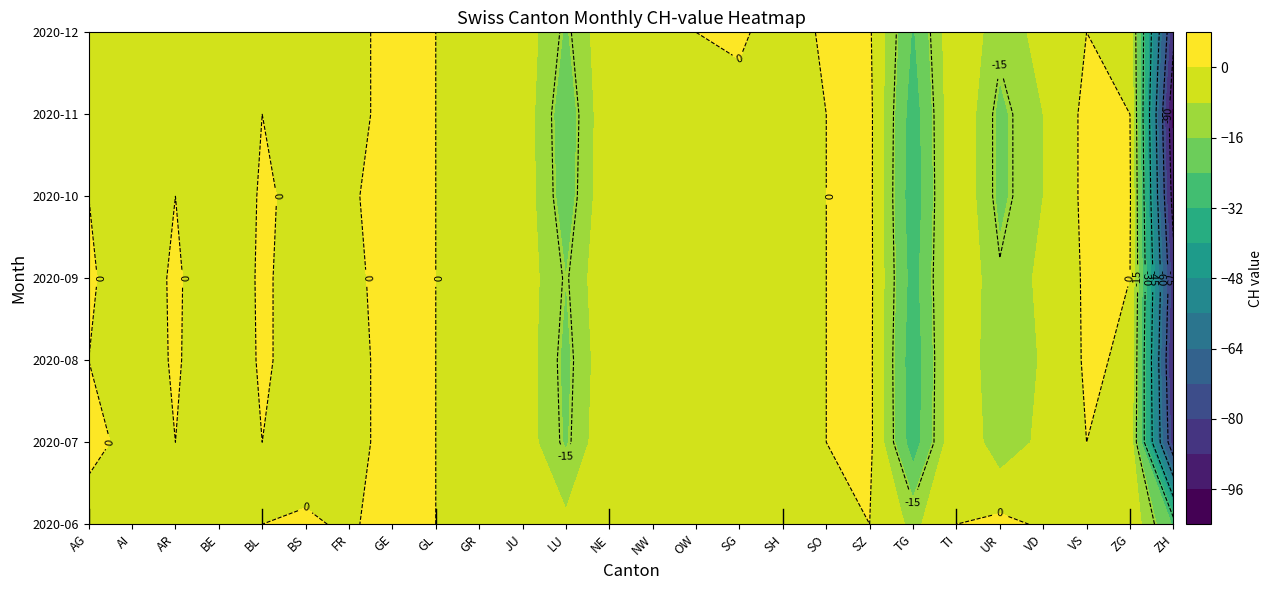

At FR, list the series in order from largest to smallest.

2020-06, 2020-07, 2020-10, 2020-08, 2020-09, 2020-11, 2020-12